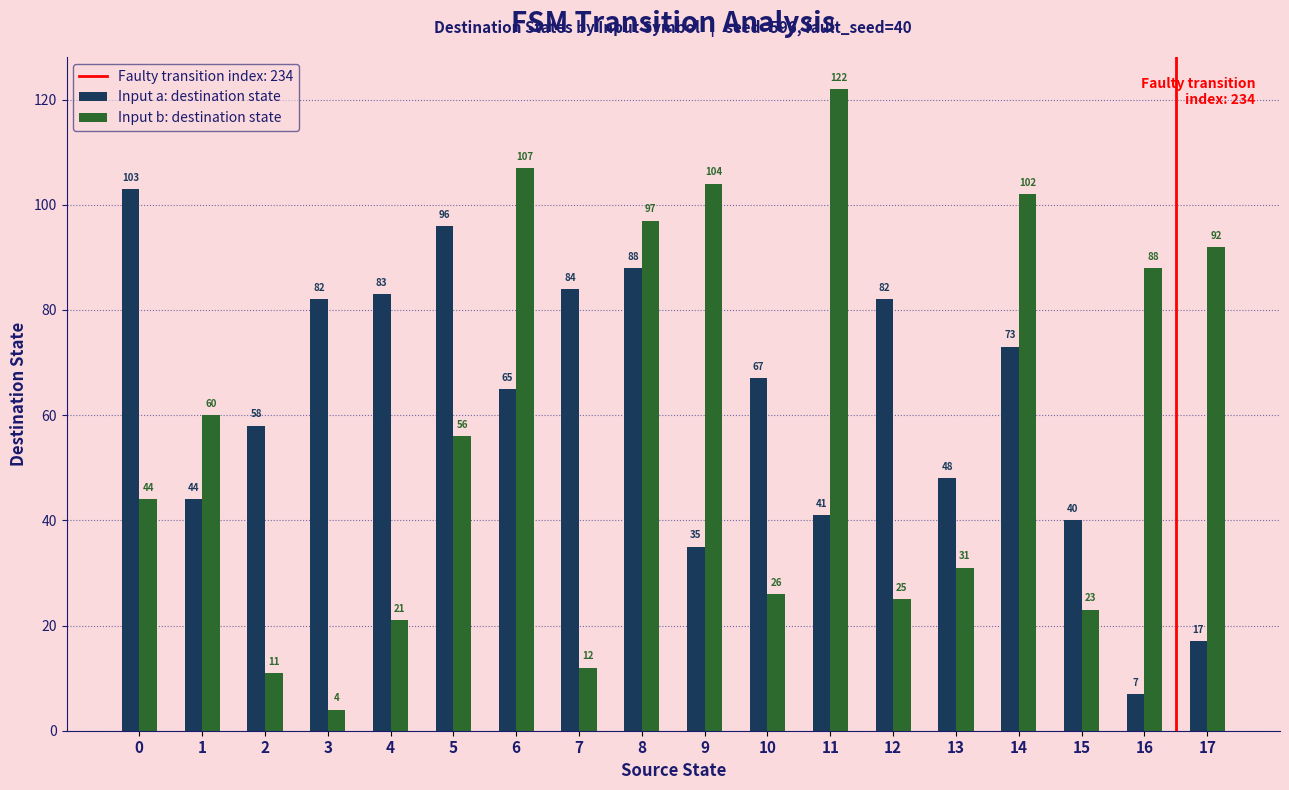

Rank the series at 0 from lowest to highest value.

Input b: destination state, Input a: destination state